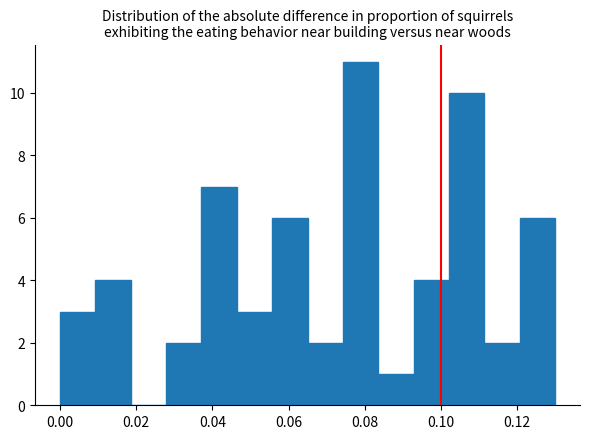

Reading left to right, list every bar in this chart as the range it spans on the x-axis followed by its height. Neither the bar edges nor the heights are printed on the chart, so give them approximately, as read against the axes.

0.000 to 0.010: 3
0.010 to 0.018: 4
0.018 to 0.028: 0
0.028 to 0.038: 2
0.038 to 0.046: 7
0.046 to 0.056: 3
0.056 to 0.066: 6
0.066 to 0.074: 2
0.074 to 0.084: 11
0.084 to 0.092: 1
0.092 to 0.102: 4
0.102 to 0.112: 10
0.112 to 0.120: 2
0.120 to 0.130: 6